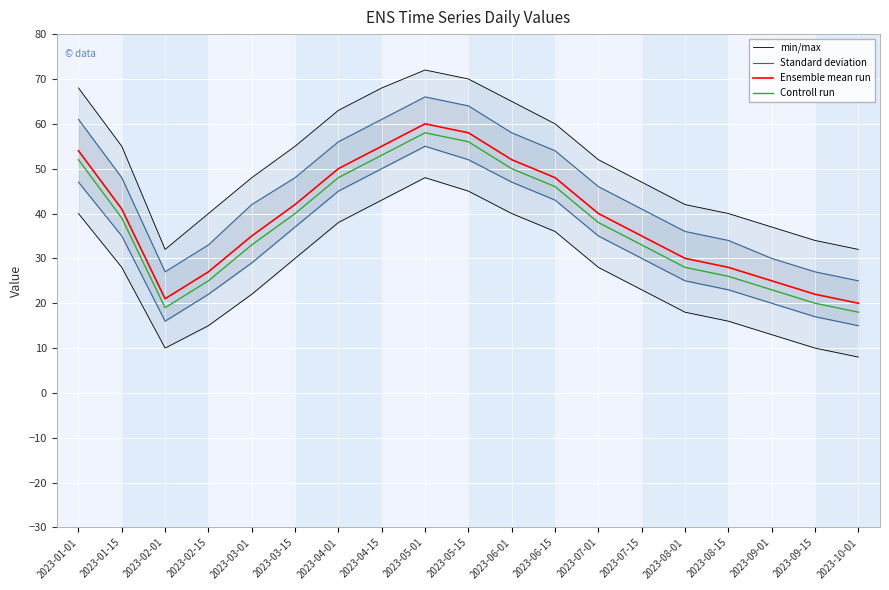

What is the difference between the Standard deviation values at 2023-09-01 and 2023-08-01?

5